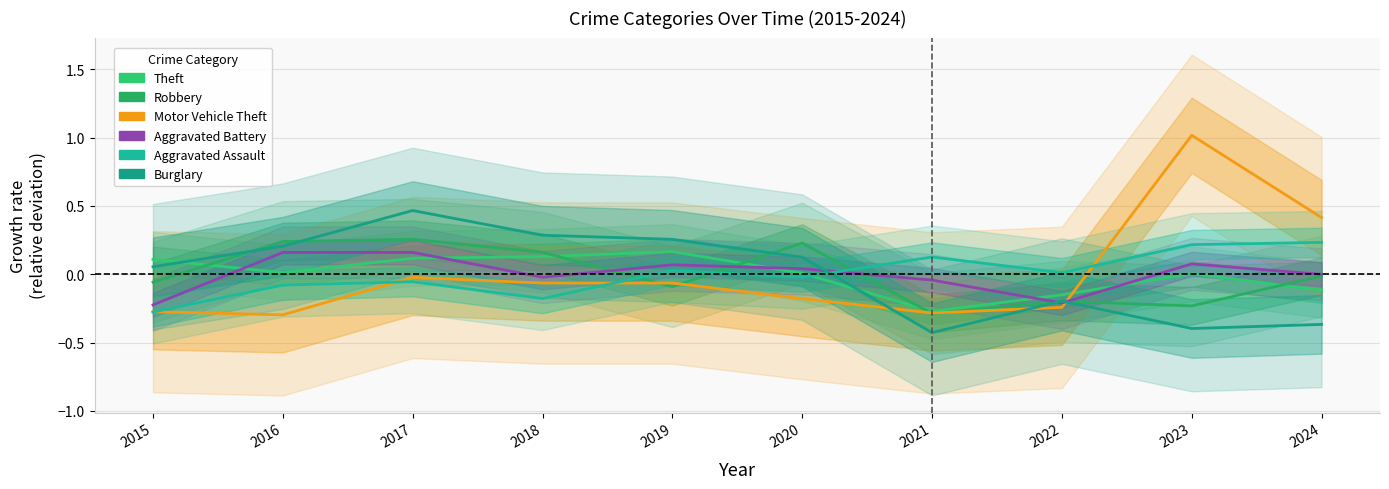

What are all the series names shown in the legend?

Theft, Robbery, Motor Vehicle Theft, Aggravated Battery, Aggravated Assault, Burglary